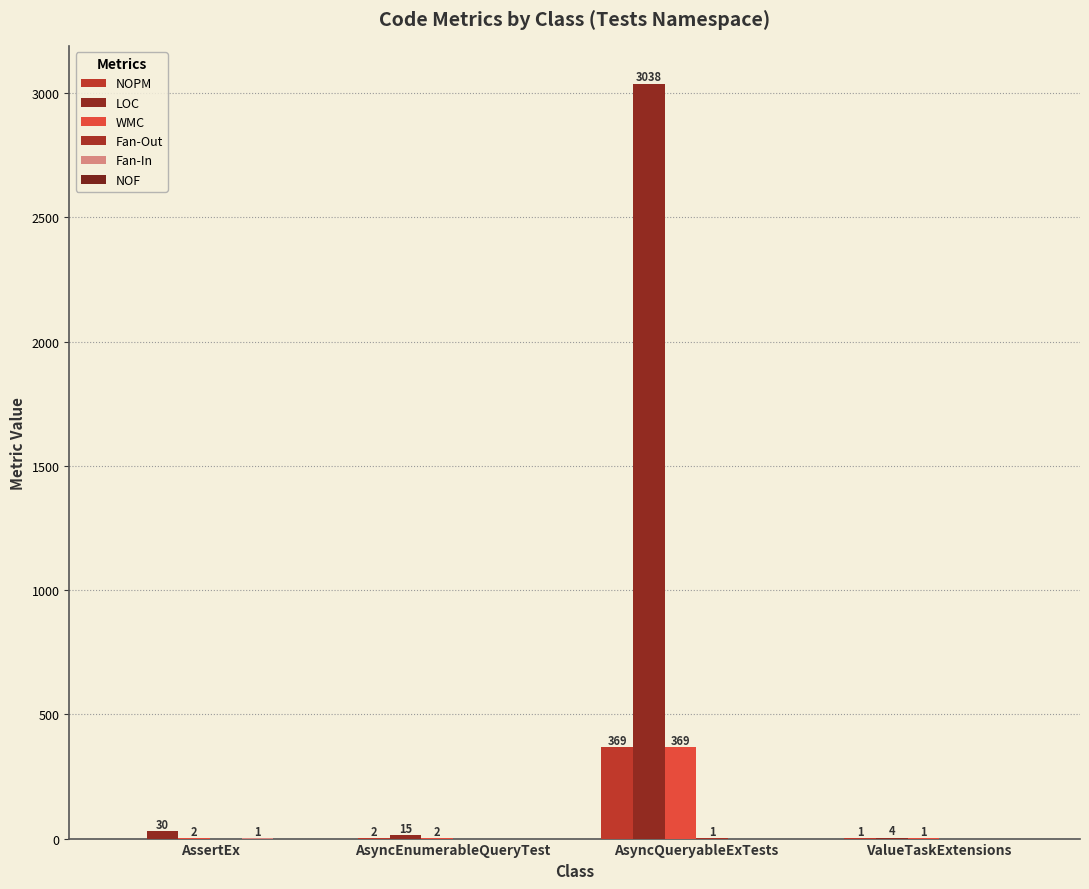

How many groups of bars are there?

4